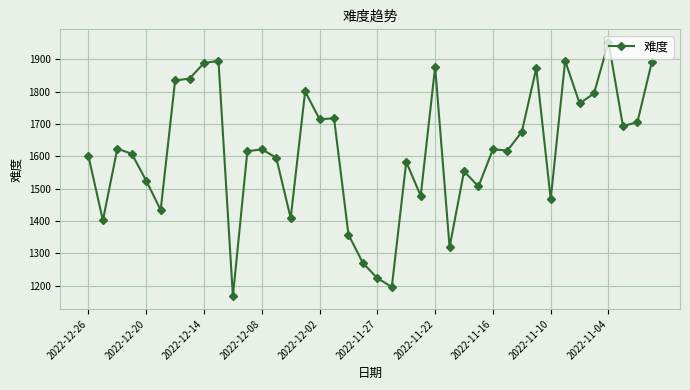

What is the difference between the maximum and minimum values?

787